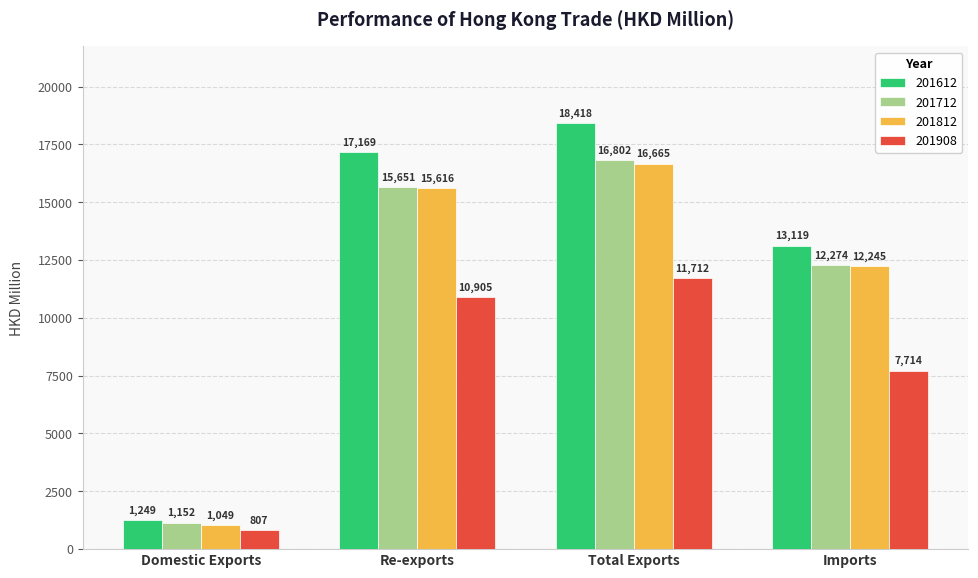

Which series has the largest total across all categories?

201612